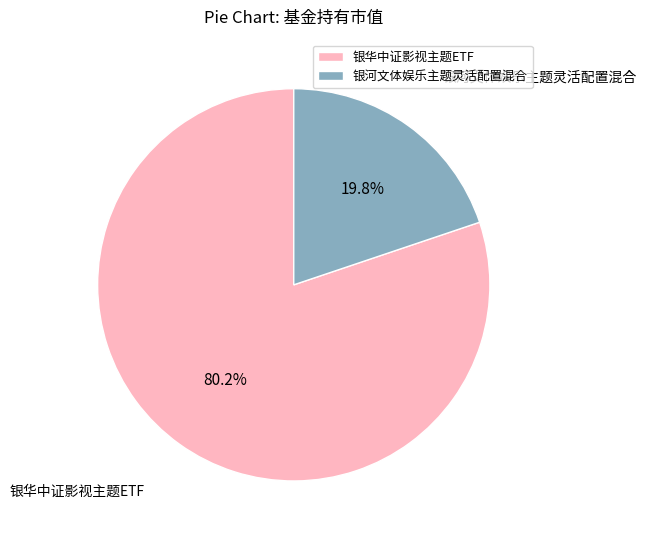

True or false: 银华中证影视主题ETF accounts for 74% of the total.

False